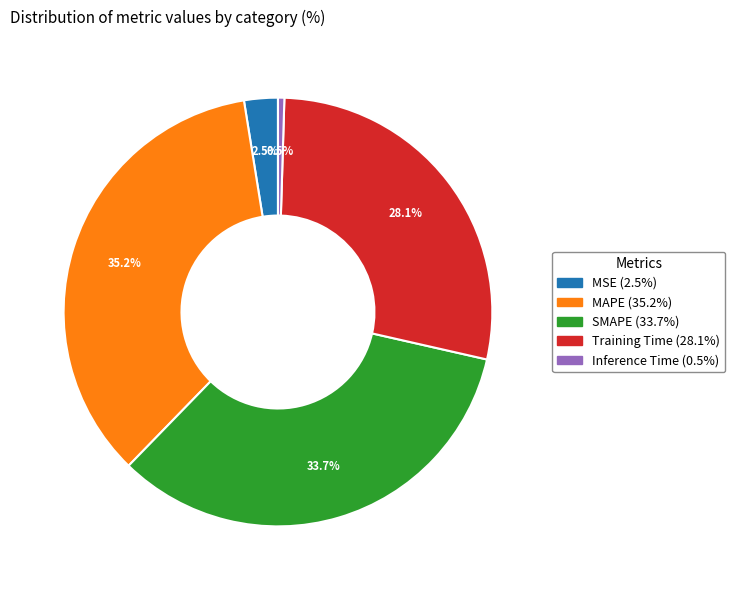

Is it true that Training Time is 28% of the pie?

True